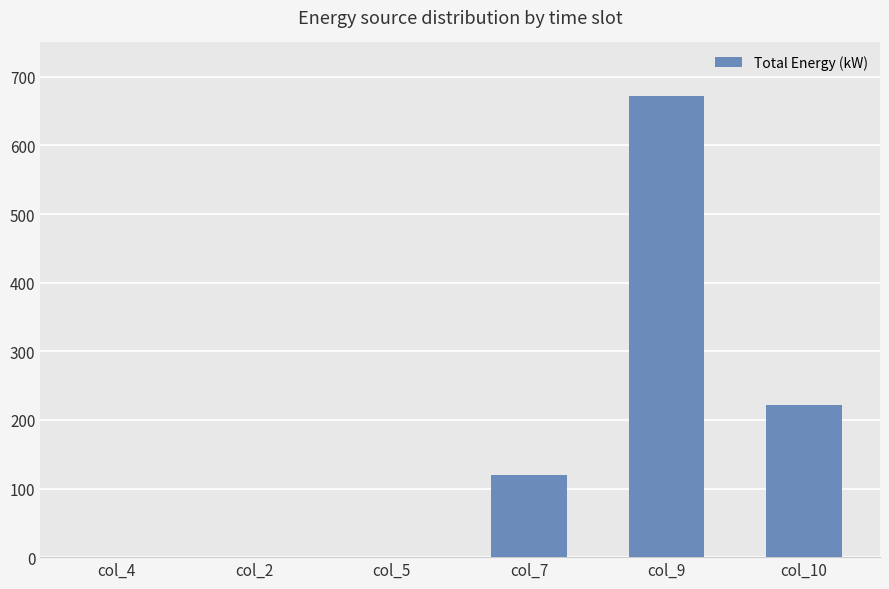

Between col_10 and col_4, which is larger?

col_10